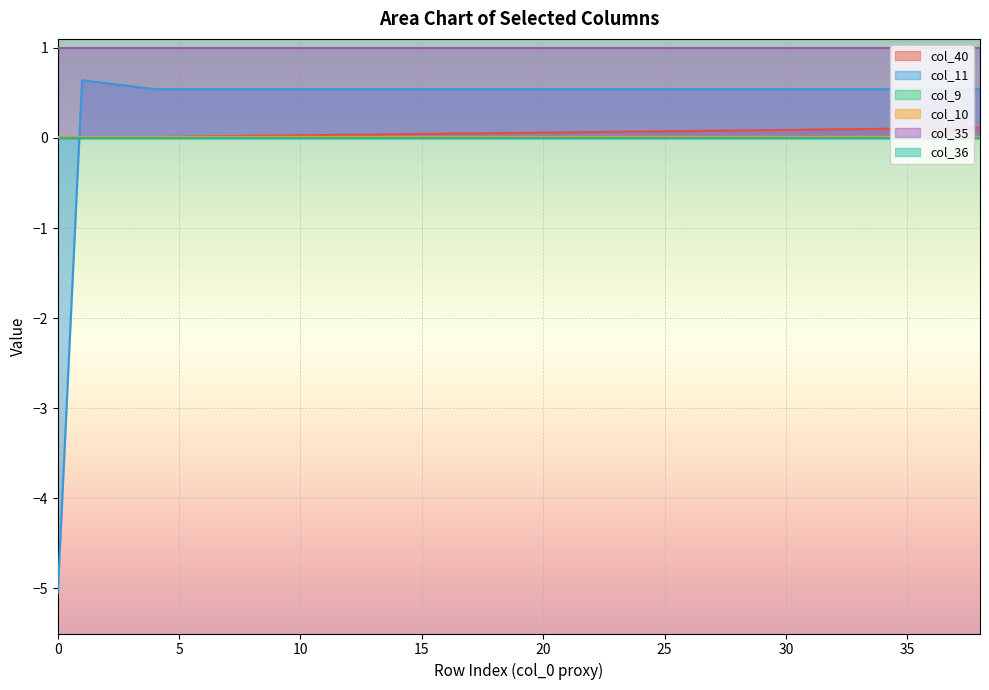

Is it true that col_40 equals 0.1 at 38?

False